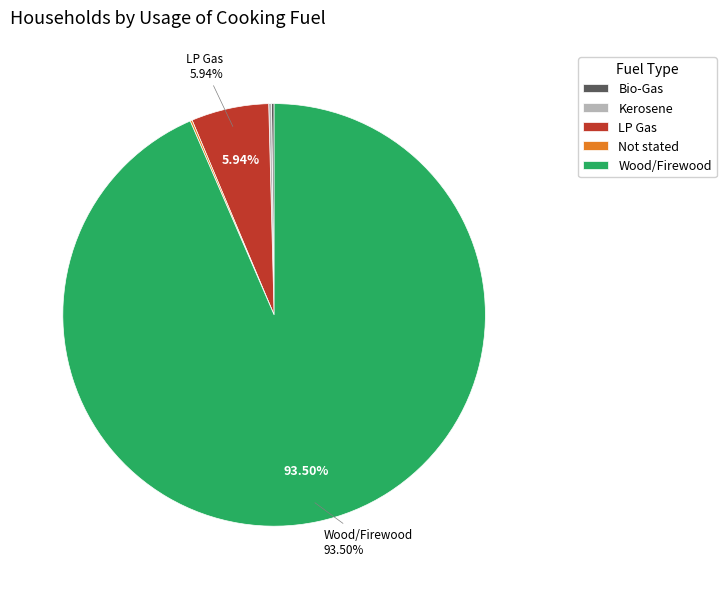

Is it true that LP Gas is 6% of the pie?

True